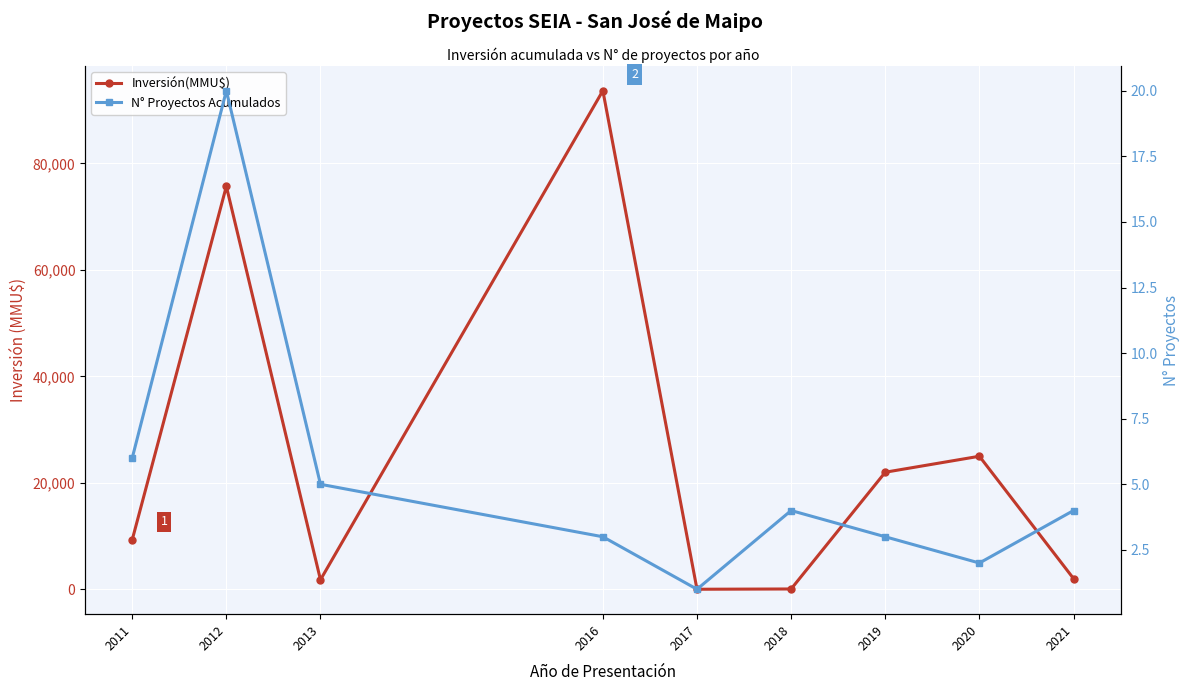

At how many categories does at least one series exceed 83314?

1